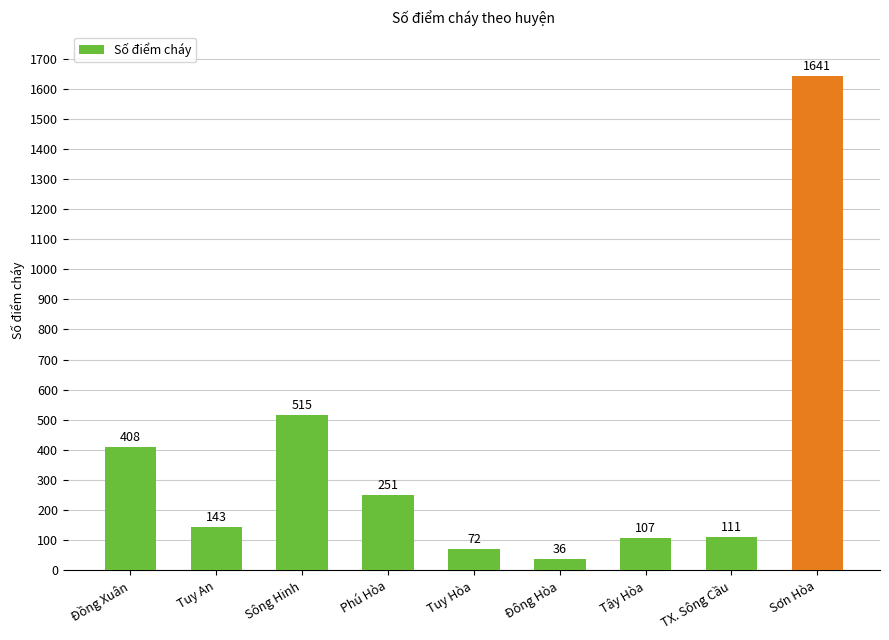

Which category has the highest value across all series?

Sơn Hòa